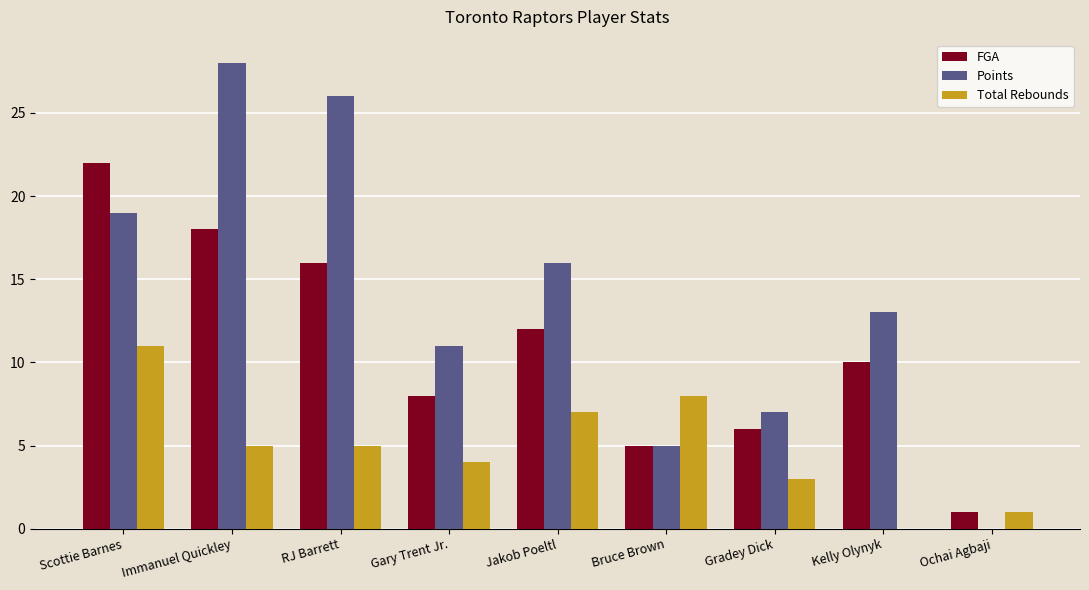

What is the sum of all Total Rebounds values?

44